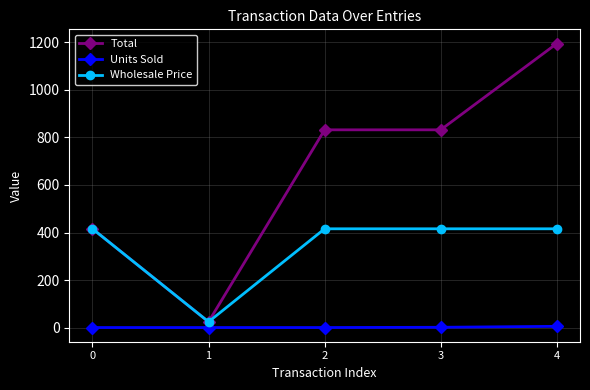

List the series in order of their overall mean, lowest first.

Units Sold, Wholesale Price, Total